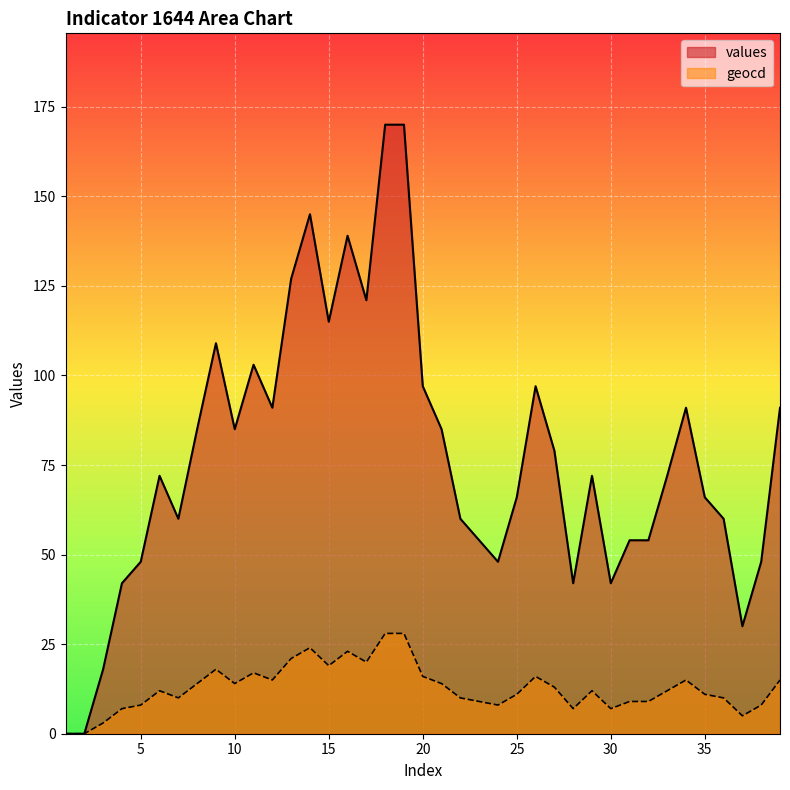

How many lines are shown in the chart?

2